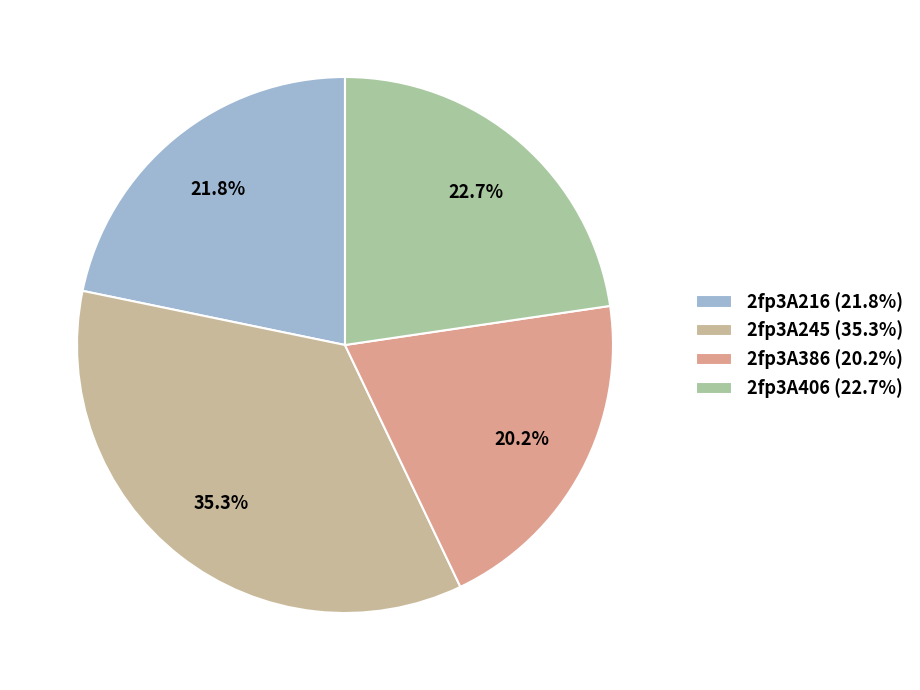

Count the number of slices in the pie.

4